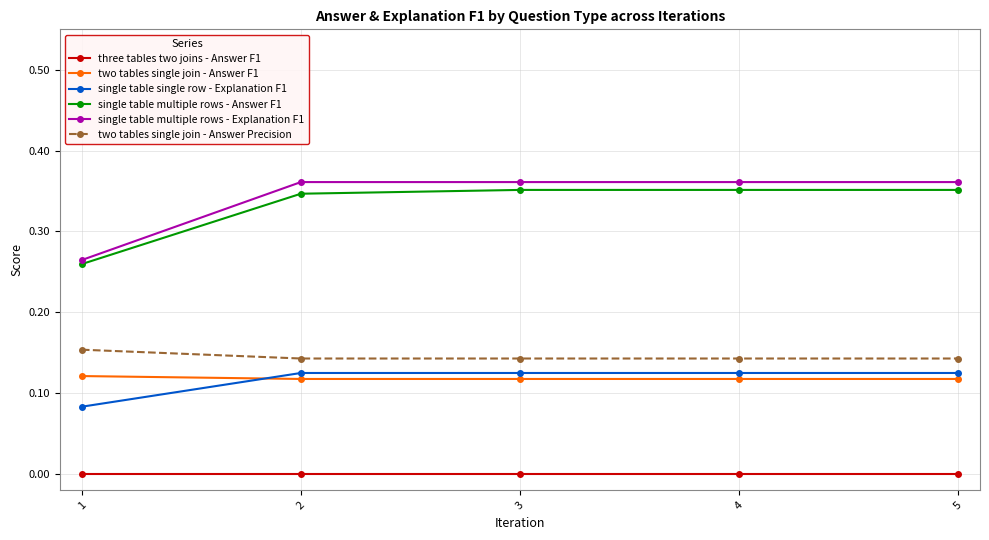

True or false: two tables single join - Answer F1 and single table multiple rows - Explanation F1 cross at least once.

False